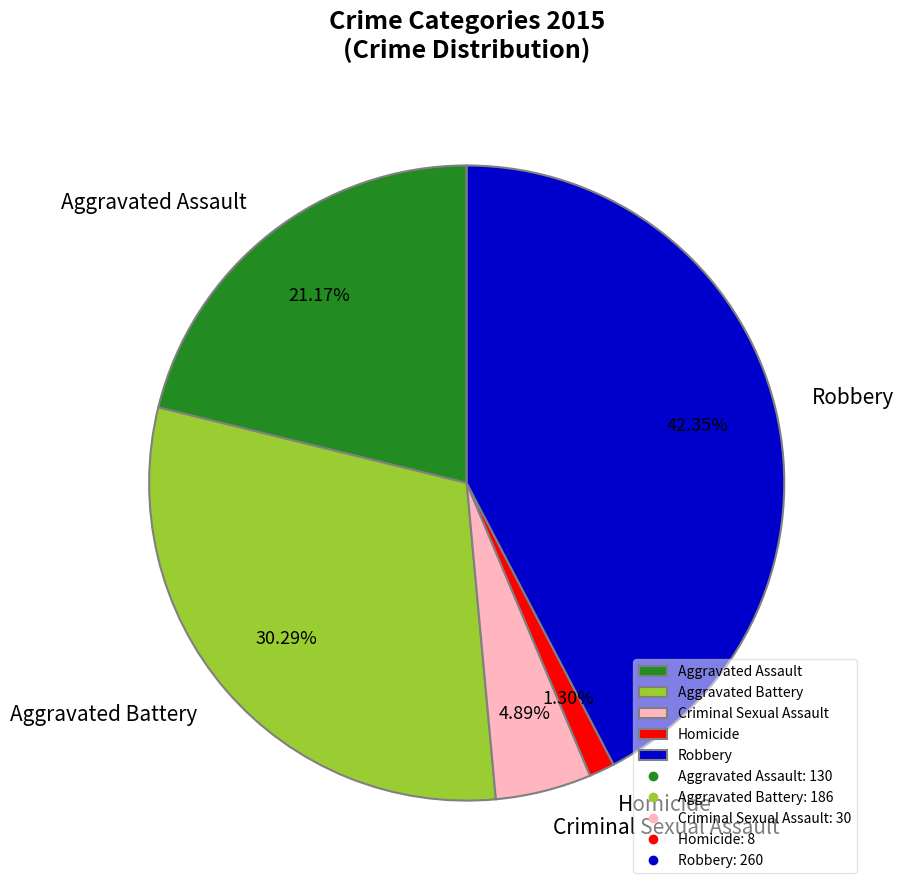

Combined, do Aggravated Battery and Homicide account for over 50%?

No